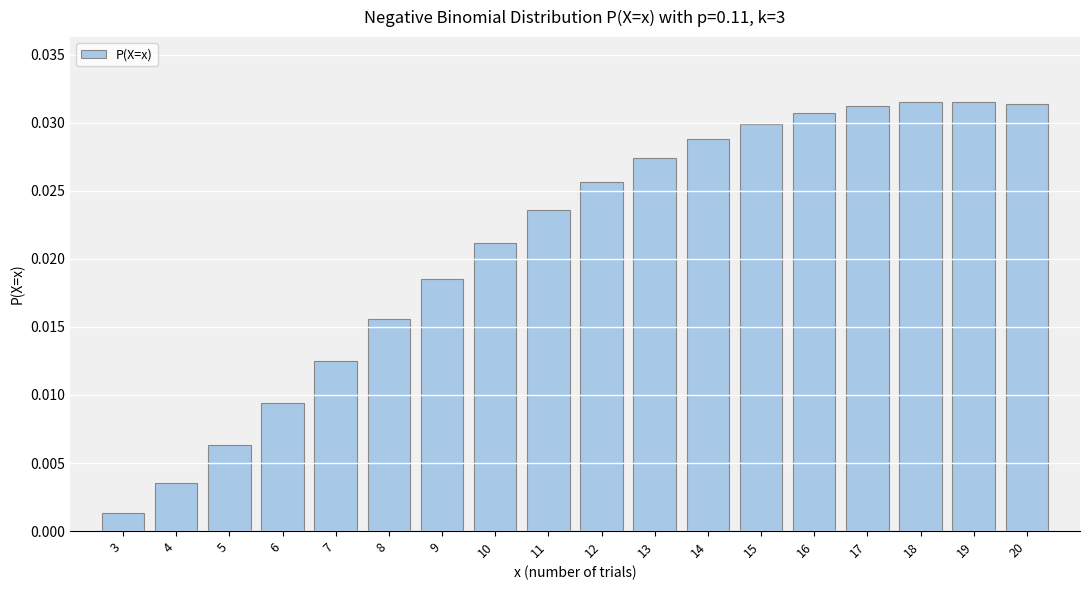

Which category has the lowest value across all series?

3